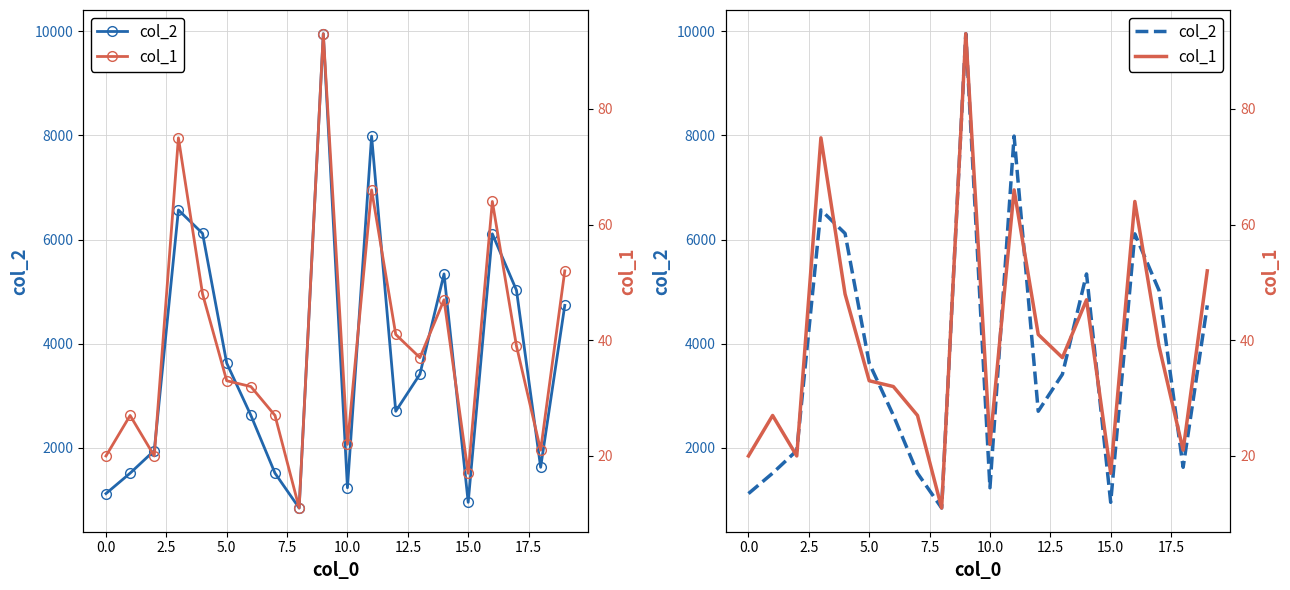

What is the total value across all series at 16?

6174